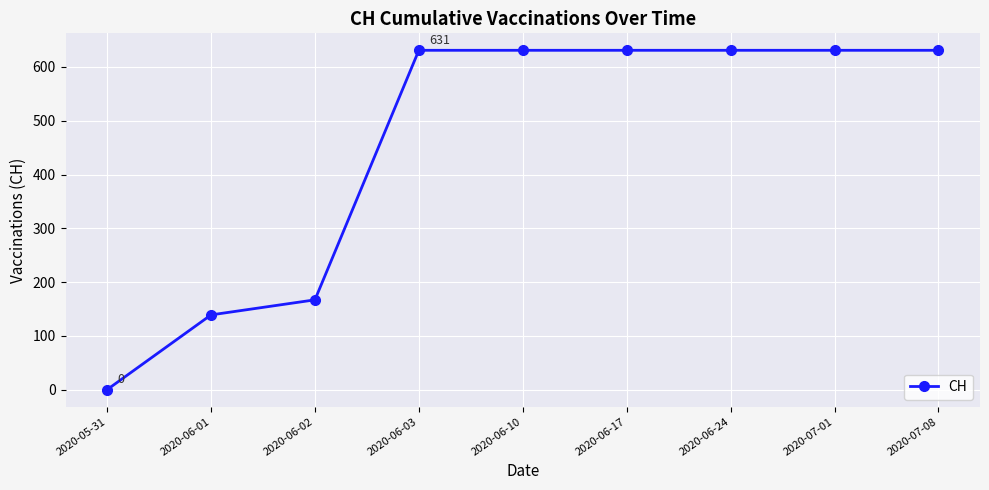

True or false: the data shows 1115 at 2020-07-08.

False